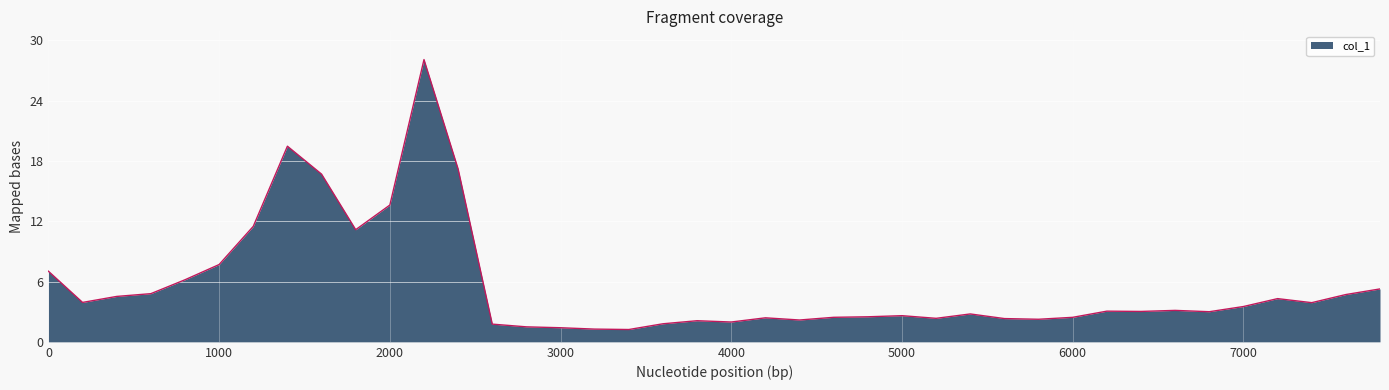

Count the number of data series in this chart.

1